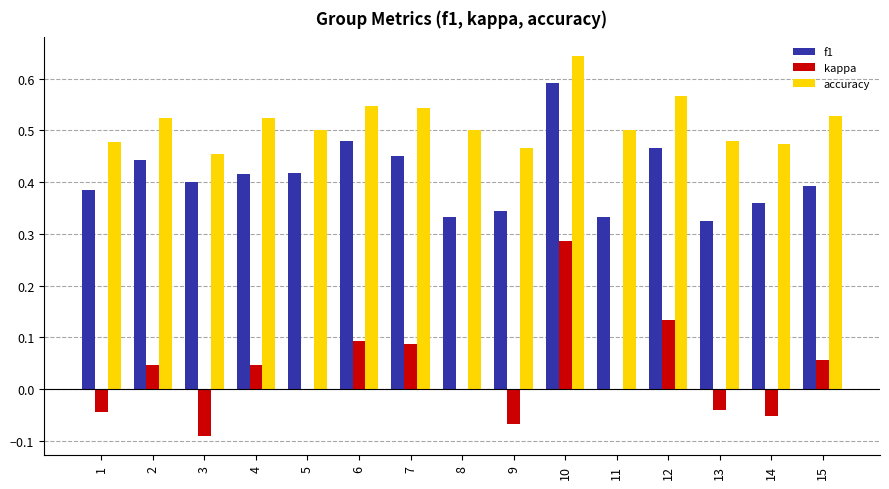

What is the sum of all f1 values?

6.1